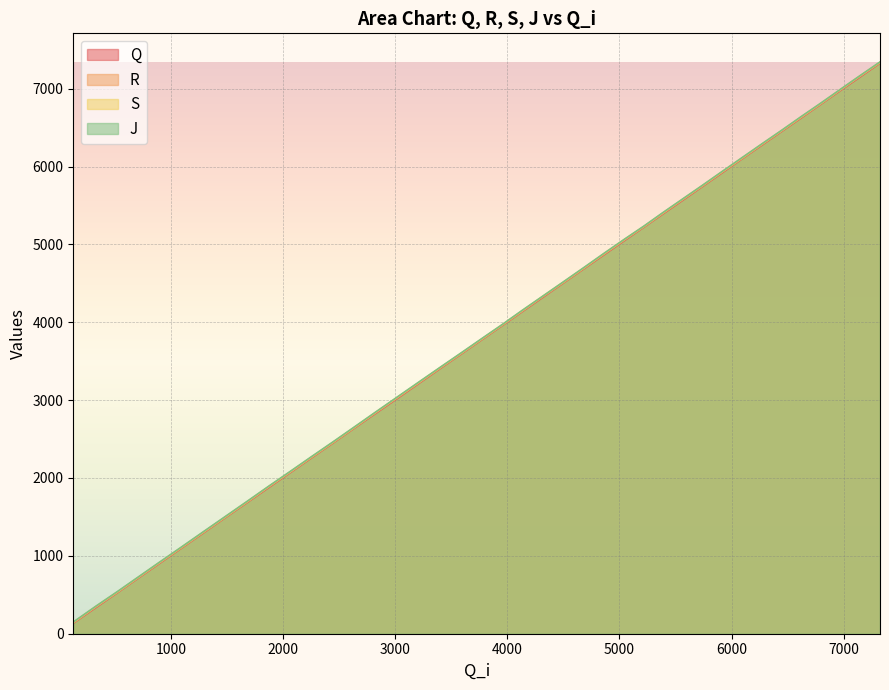

Reading left to right, what are all the values shown in this chart?

Q: 135	336	529	711	900	1089	1287	1493	1688	1879	2069	2262	2451	2637	2830	3036	3229	3416	3599	3775	3954	4135	4316	4502	4685	4873	5051	5221	5388	5562	5740	5918	6103	6281	6454	6625	6800	6972	7141	7327
R: 141	345	535	717	907	1095	1294	1499	1695	1888	2076	2269	2457	2643	2839	3045	3237	3423	3605	3781	3960	4142	4325	4508	4692	4882	5060	5227	5396	5571	5747	5927	6109	6289	6461	6633	6806	6980	7151	7334
S: 146	351	540	723	913	1101	1299	1504	1700	1893	2081	2274	2462	2648	2844	3051	3243	3429	3611	3786	3965	4148	4331	4514	4697	4888	5066	5232	5402	5577	5753	5932	6115	6295	6466	6639	6812	6985	7156	7340
J: 150	354	544	726	916	1104	1303	1508	1704	1897	2085	2278	2466	2652	2848	3055	3247	3432	3614	3790	3968	4152	4332	4517	4701	4892	5069	5235	5406	5580	5756	5936	6119	6298	6469	6643	6815	6988	7159	7343